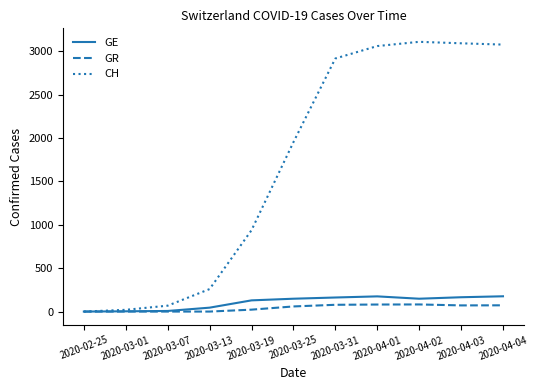

The value of GR at 2020-04-03 is 71. True or false?

True